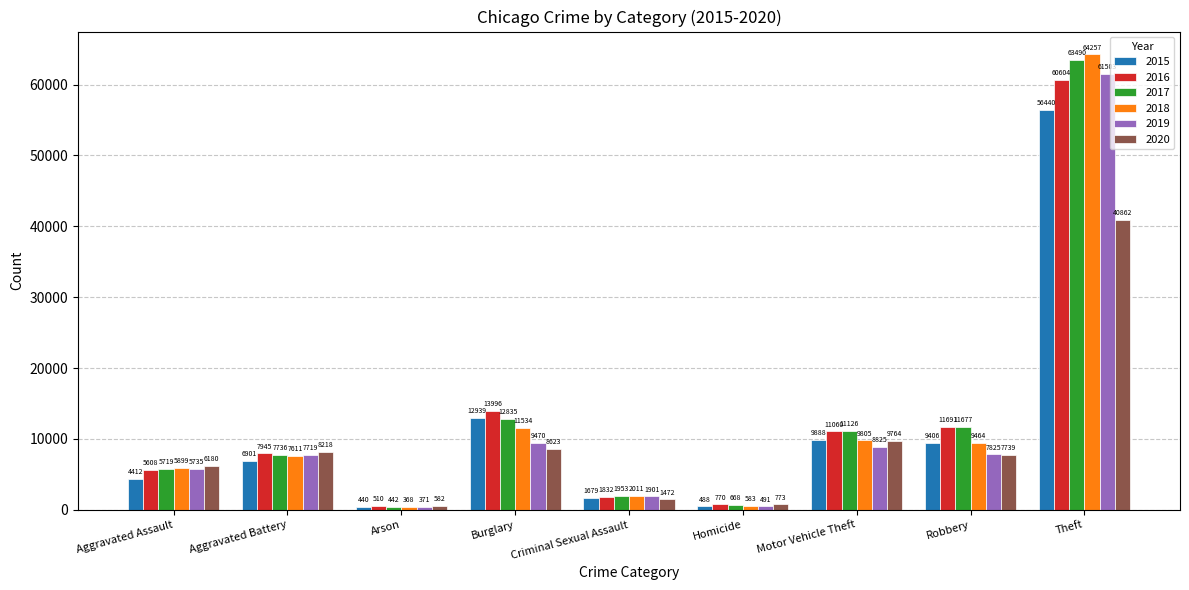

How many values in the 2020 series are below 7739?

4